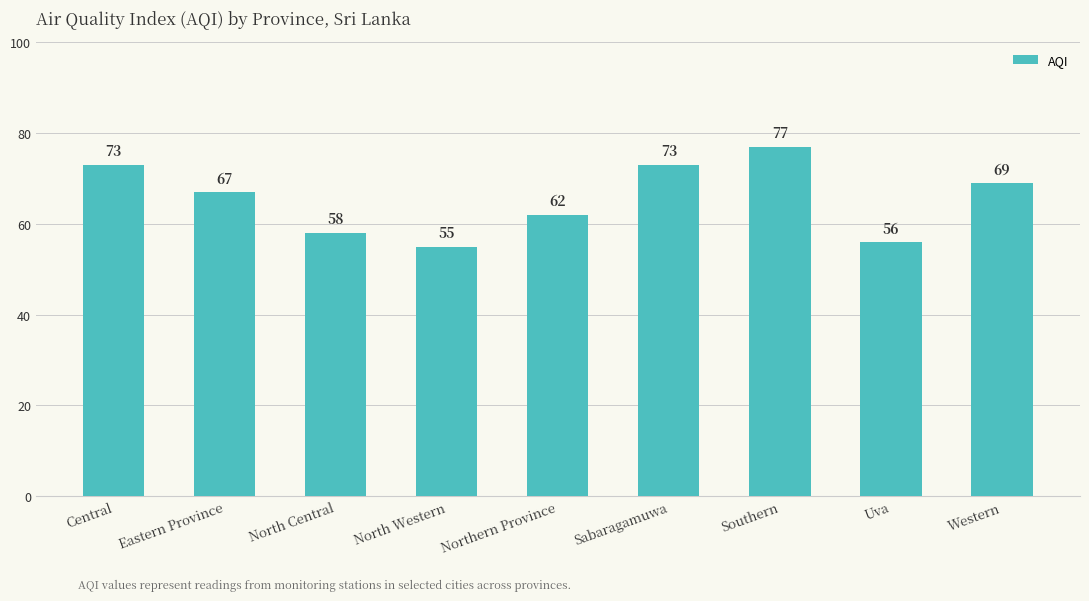

How many data points are less than 67?

4